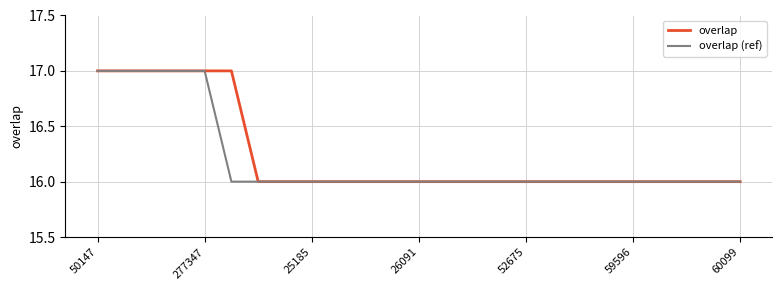

What is the highest value of the overlap series?

17